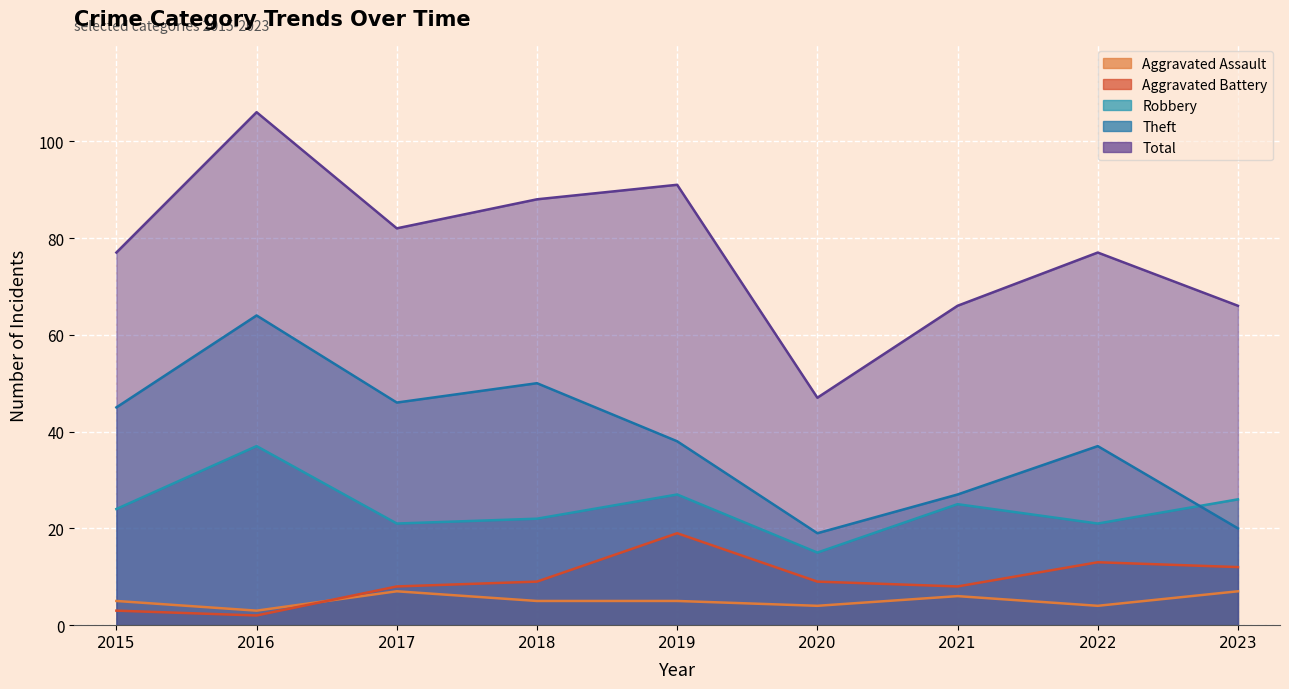

What are all the series names shown in the legend?

Aggravated Assault, Aggravated Battery, Robbery, Theft, Total